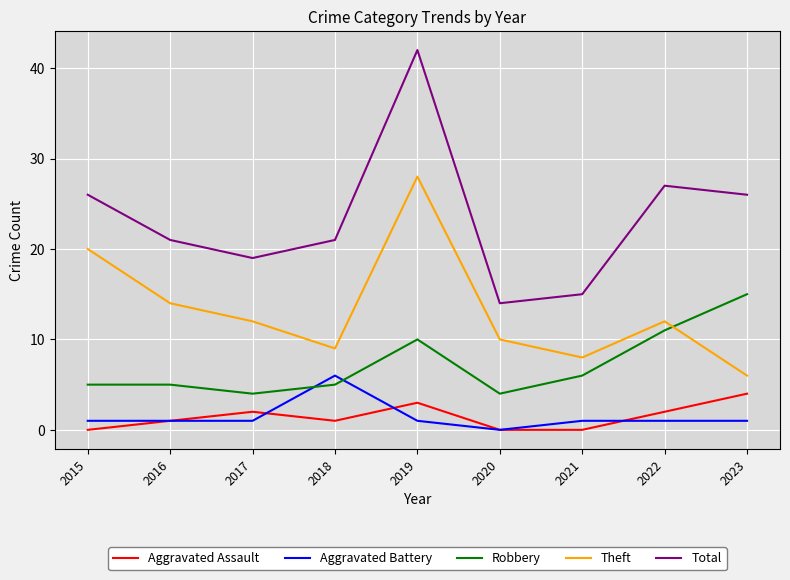

What is the total value across all series at 2021?

30